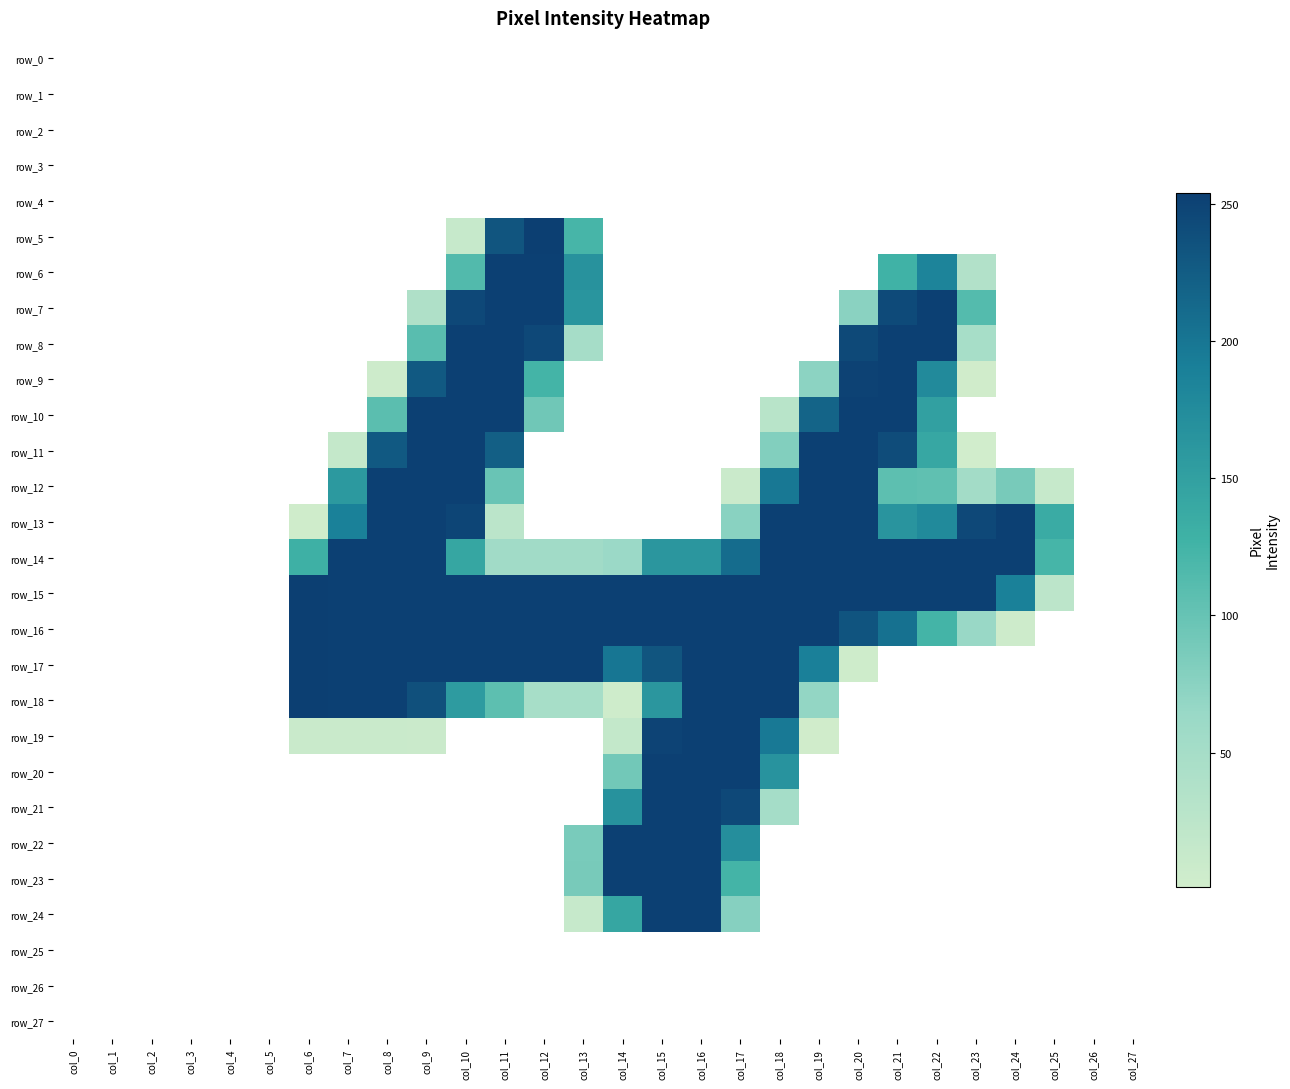

What is the average value of the row_9 series?

58